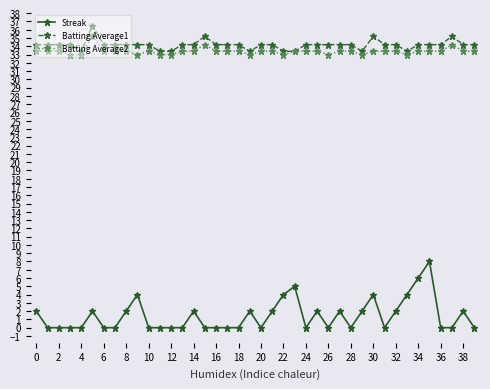

What is the value of the Batting Average2 point at the 6th from the left?

35.2